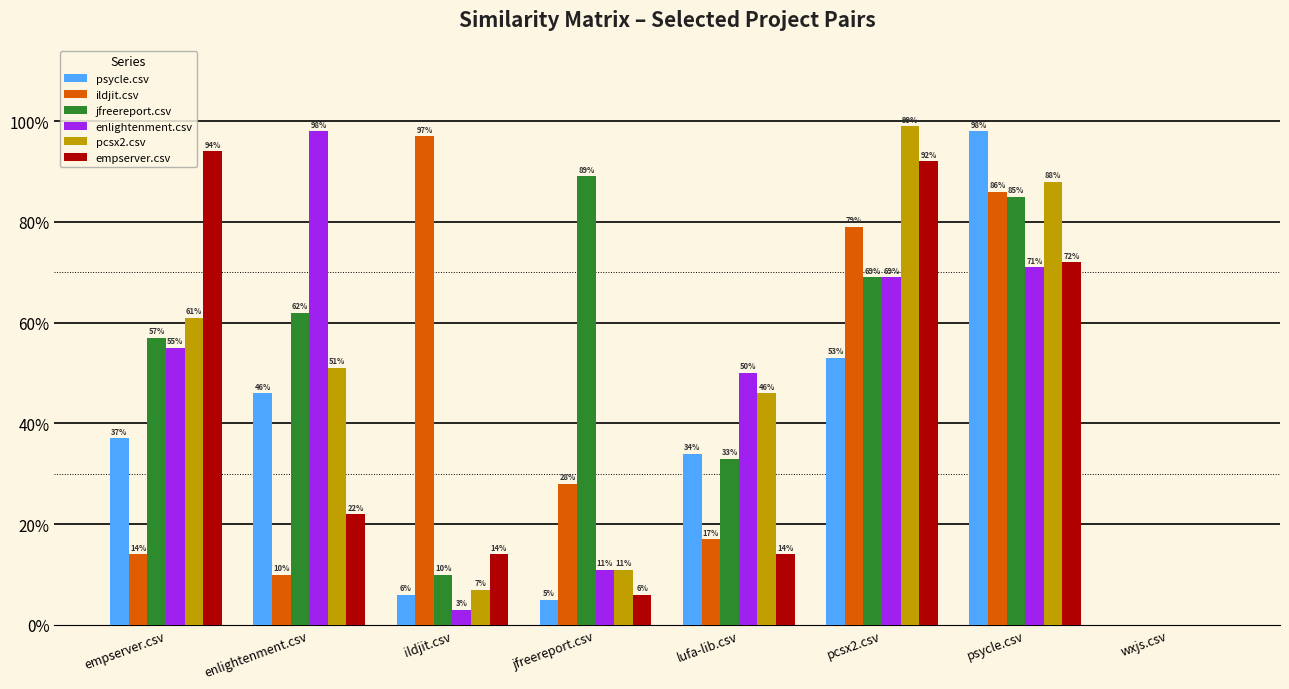

What is the value of the enlightenment.csv bar at the 7th from the left?

0.7